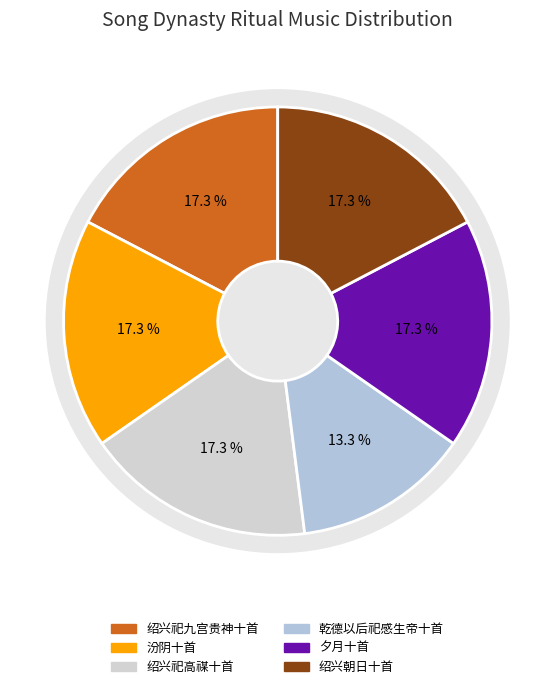

What is the ratio of the value at 绍兴祀高禖十首 to the value at 夕月十首?

1.0